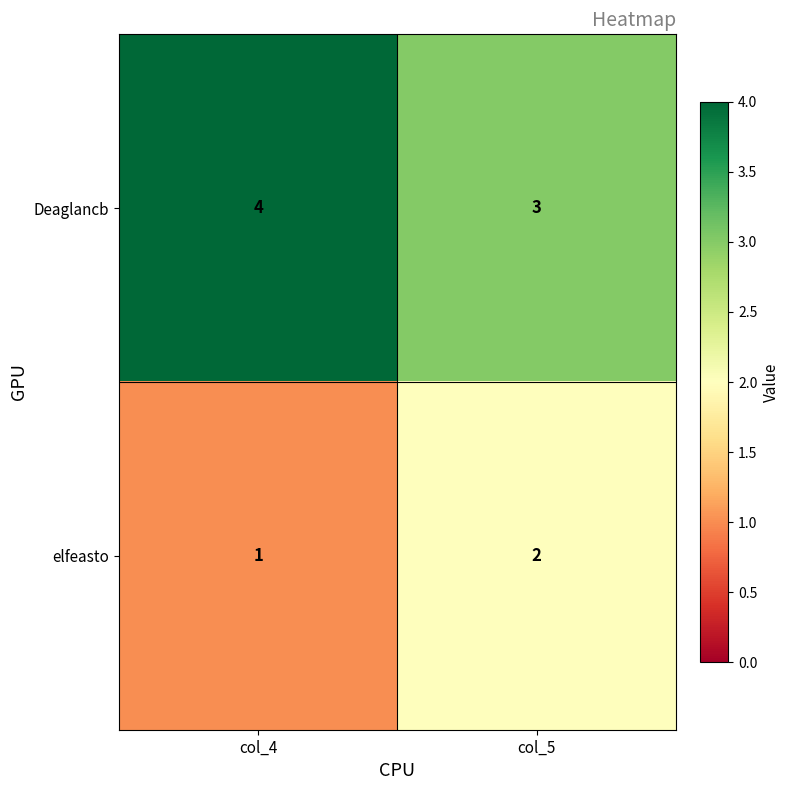

Is the value of elfeasto at col_5 greater than the value of Deaglancb at col_4?

No